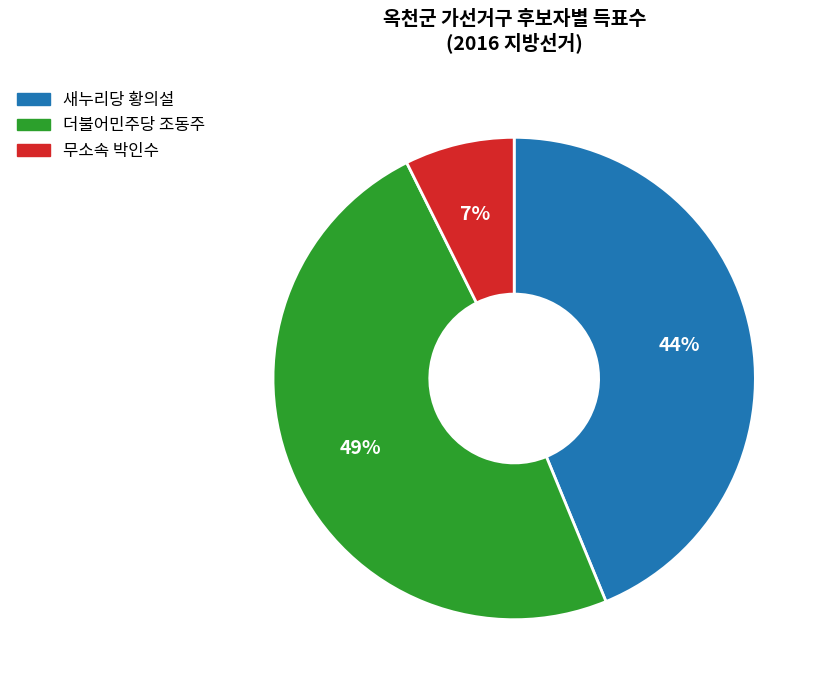

Which category has the smallest portion of the pie?

무소속 박인수